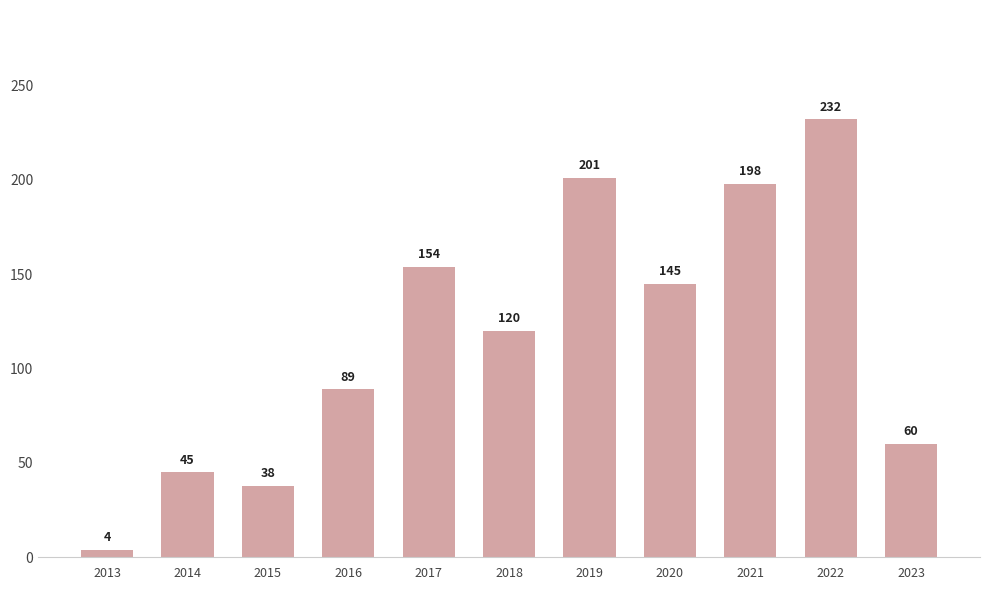

Reading left to right, what are all the values shown in this chart?

4	45	38	89	154	120	201	145	198	232	60